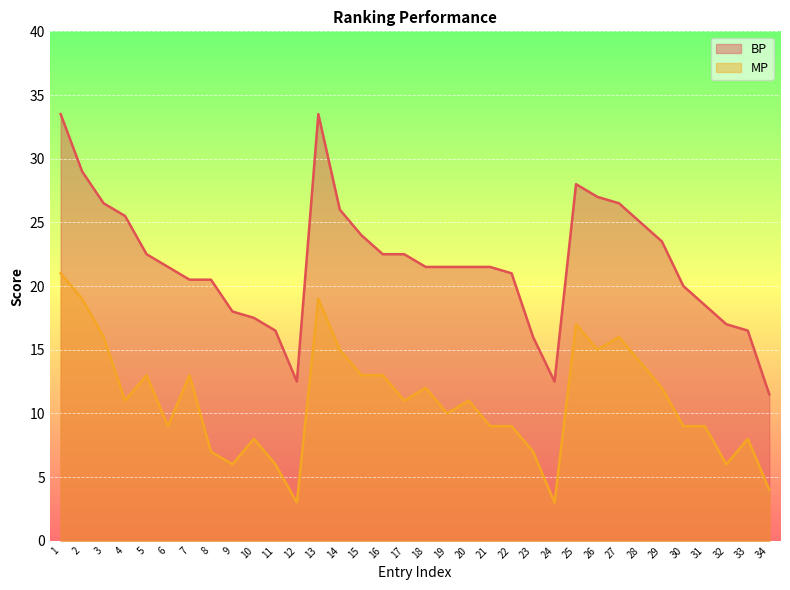

Does the chart display data point markers on the line(s)?

No